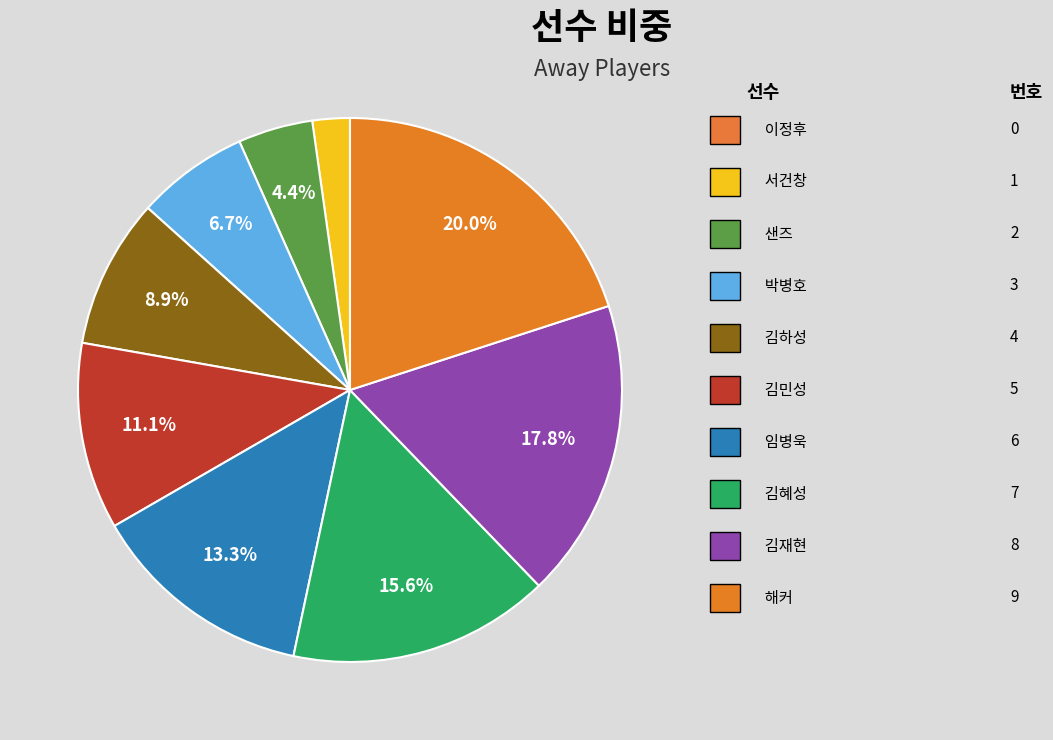

Which slice is the largest?

해커